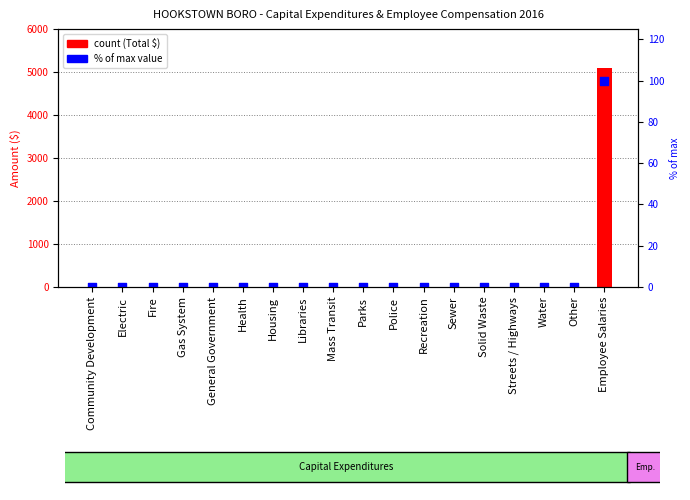

At which category is the sum across all series the highest?

Employee Salaries